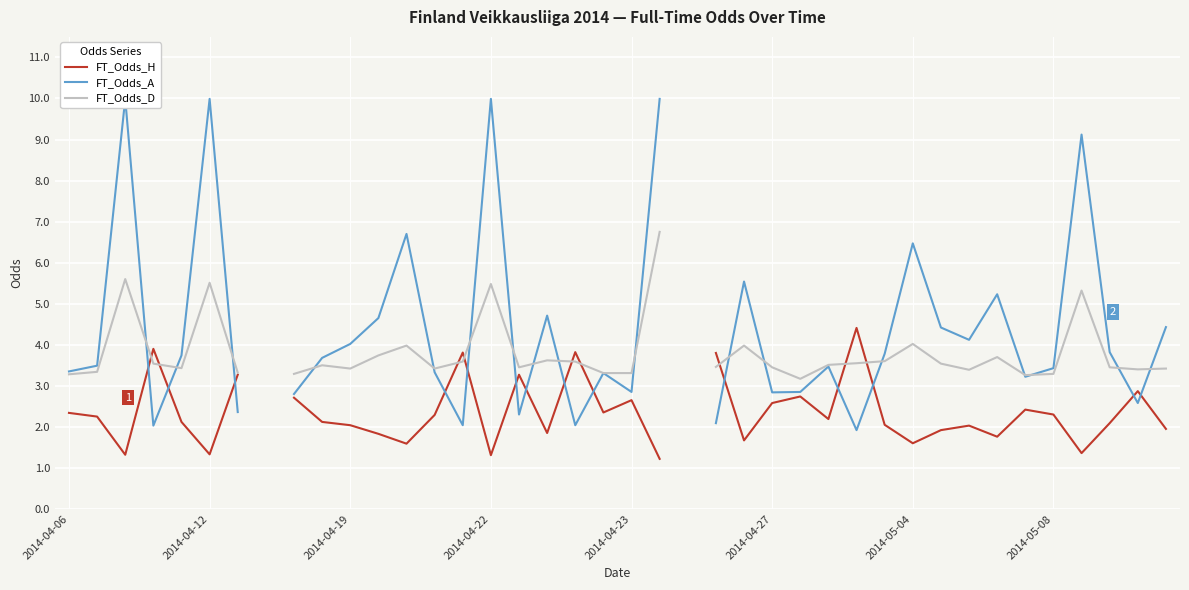

Between 19 and 2014-04-12, which is larger?

19